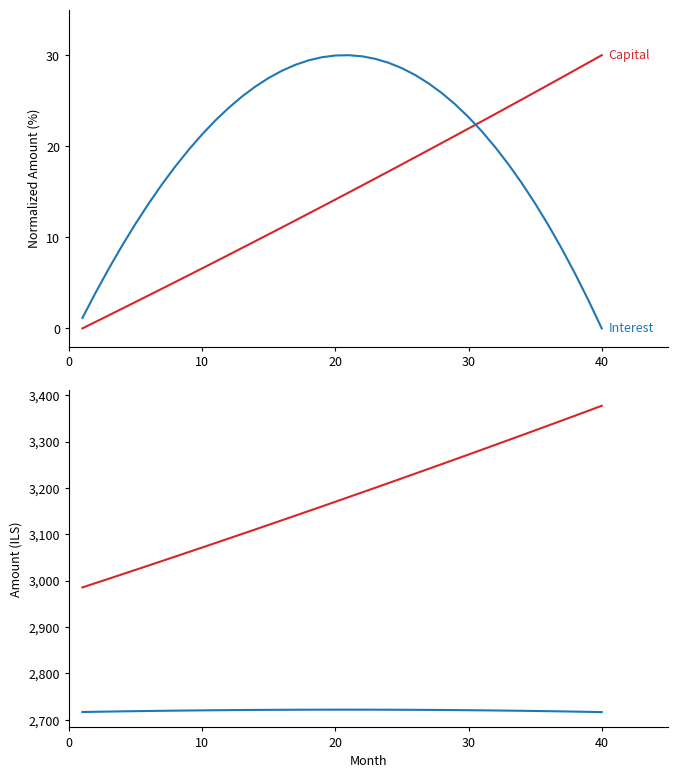

What is the maximum value shown in the chart?

3377.4